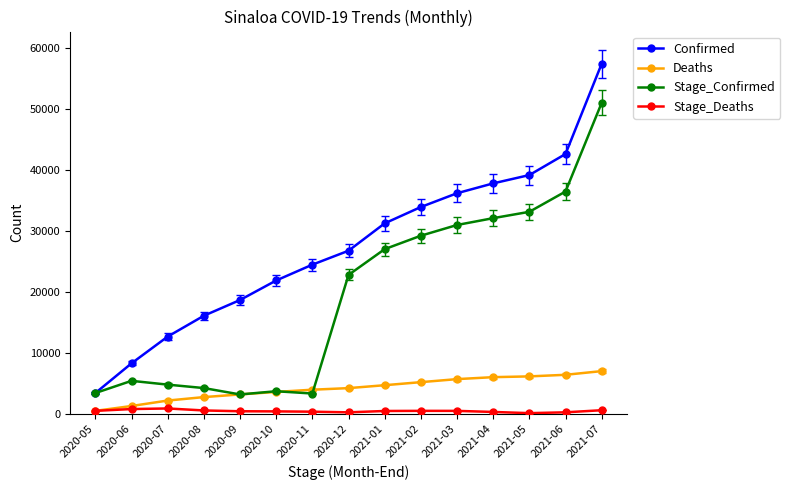

What is the label of the 13th point from the left?

2021-05